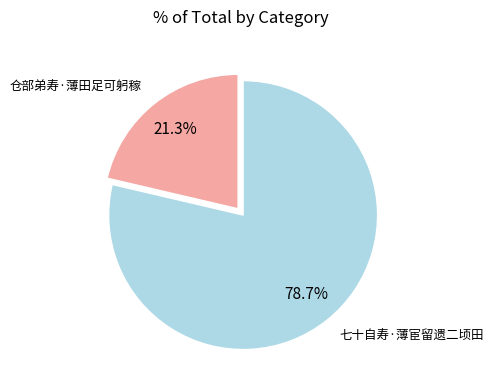

To the nearest percent, what portion does 七十自寿·薄宦留遗二顷田 represent?

79%